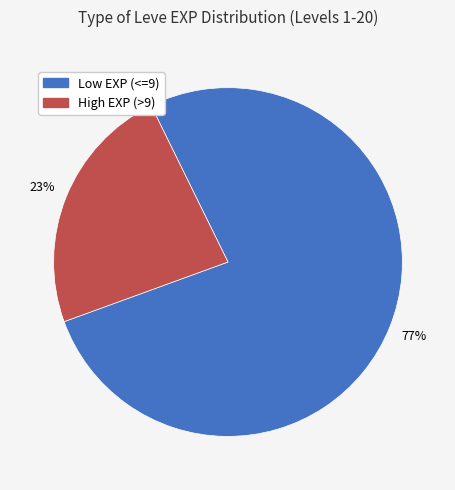

Count the number of slices in the pie.

2